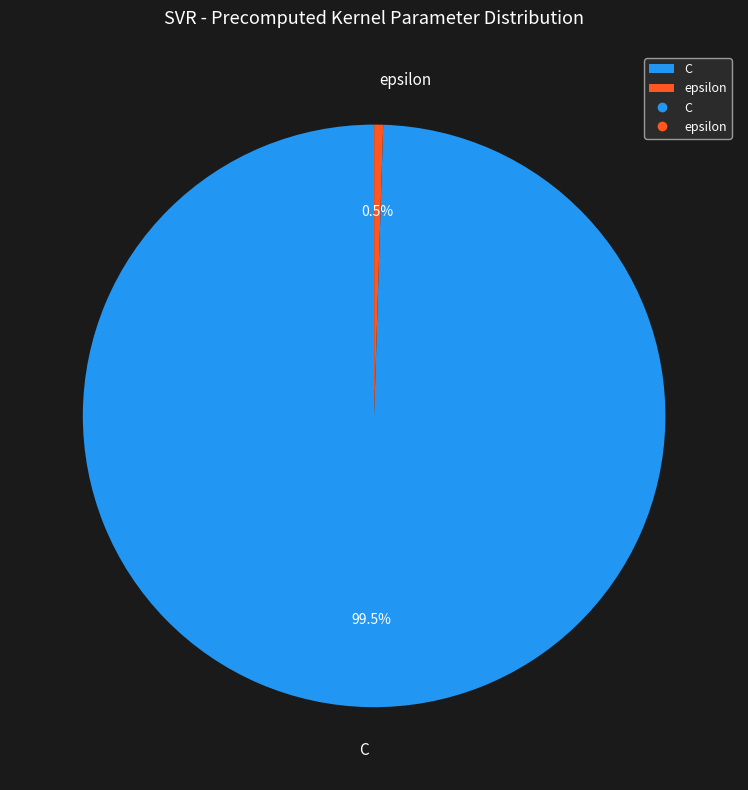

Which has a higher value, C or epsilon?

C